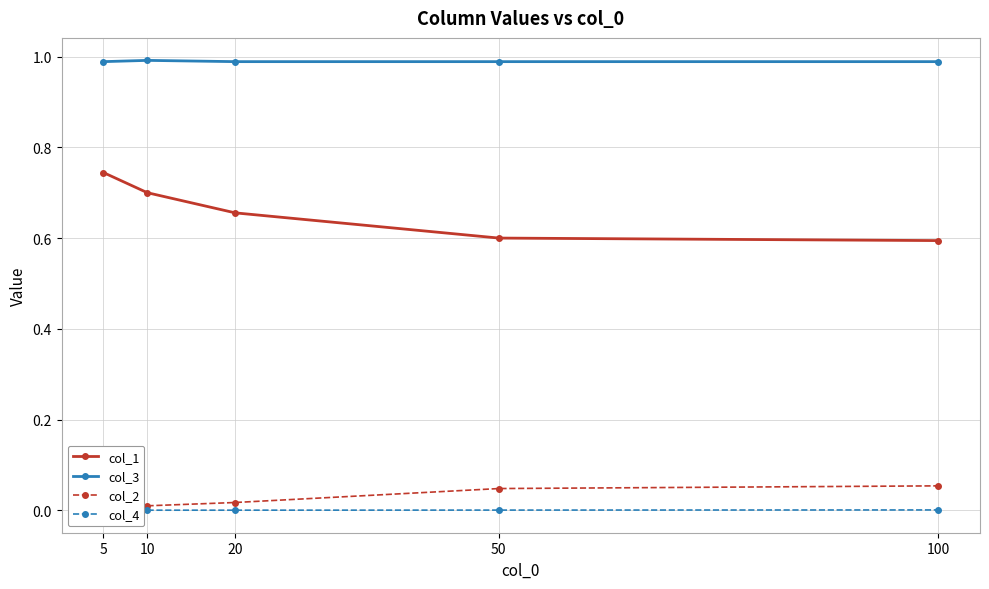

Is it true that col_3 equals 1.3 at 10?

False